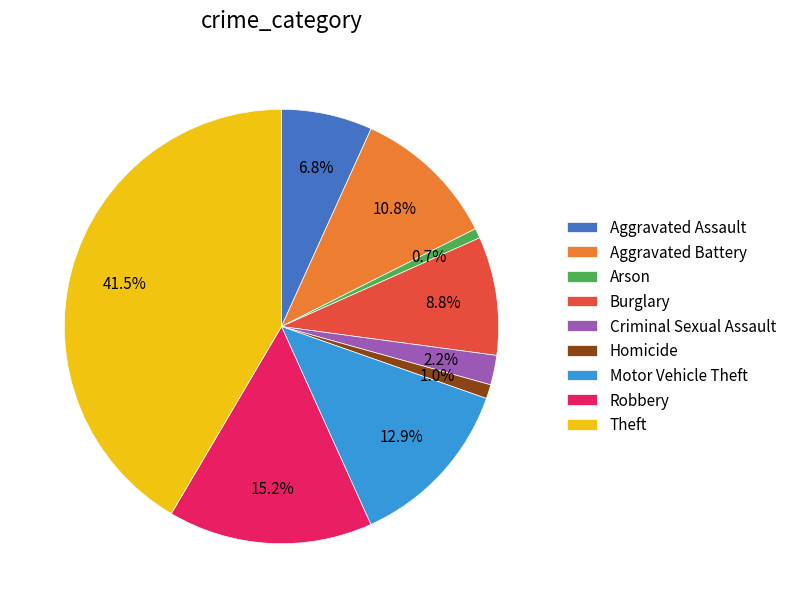

Is the sum of Criminal Sexual Assault and Arson greater than half?

No